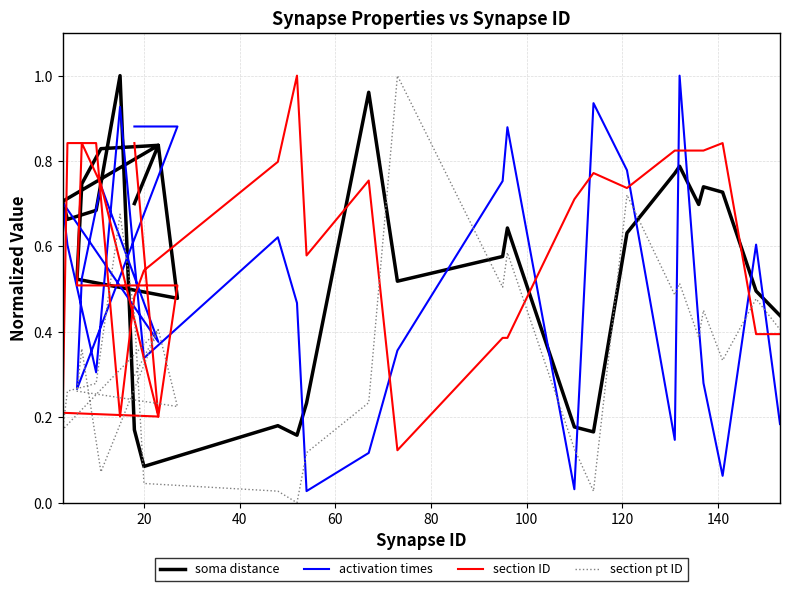

Is the value of section pt ID at 100 greater than the value of activation times at 80?

No